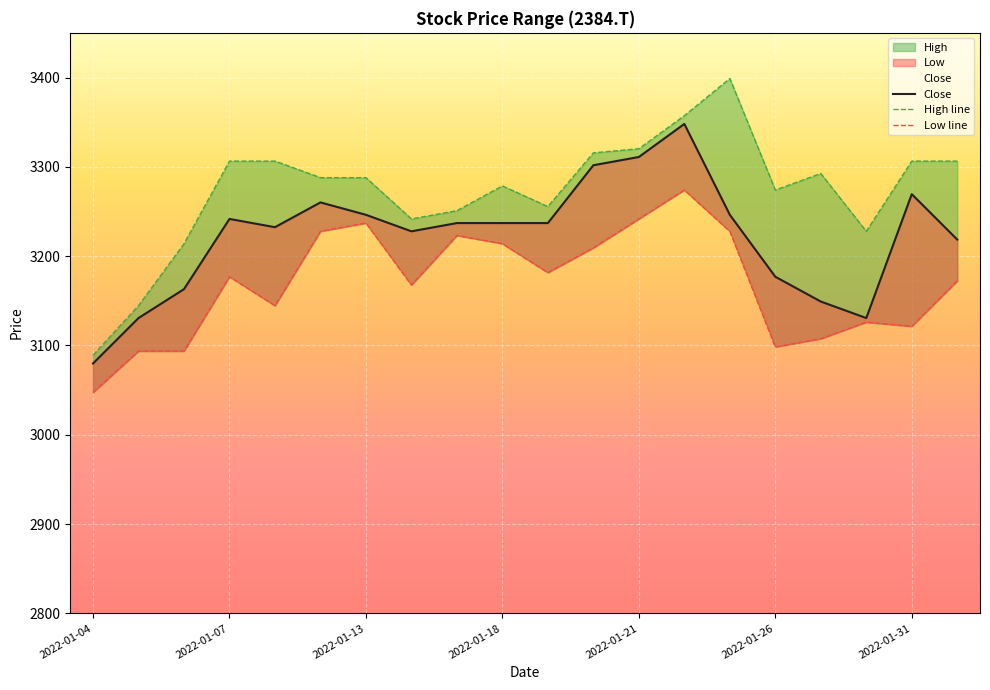

What is the difference between the highest and lowest values at 2022-01-24?

83.2